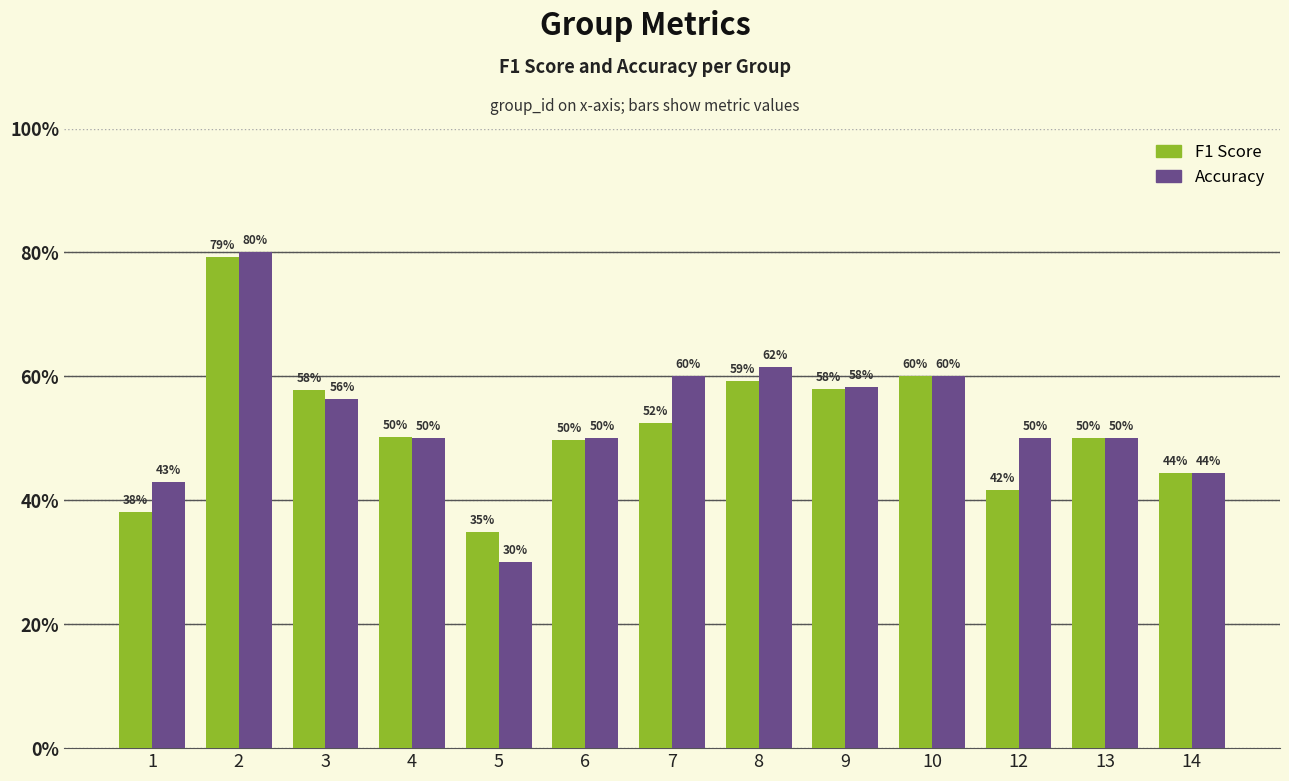

Does the chart contain any negative values?

No